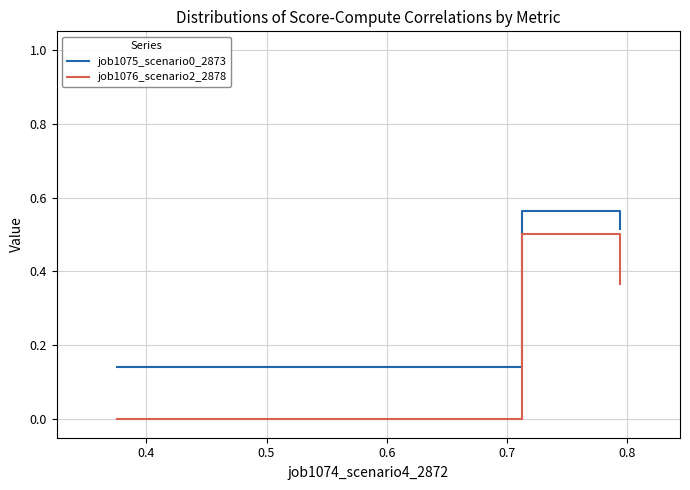

Which series has the widest spread of values?

job1076_scenario2_2878